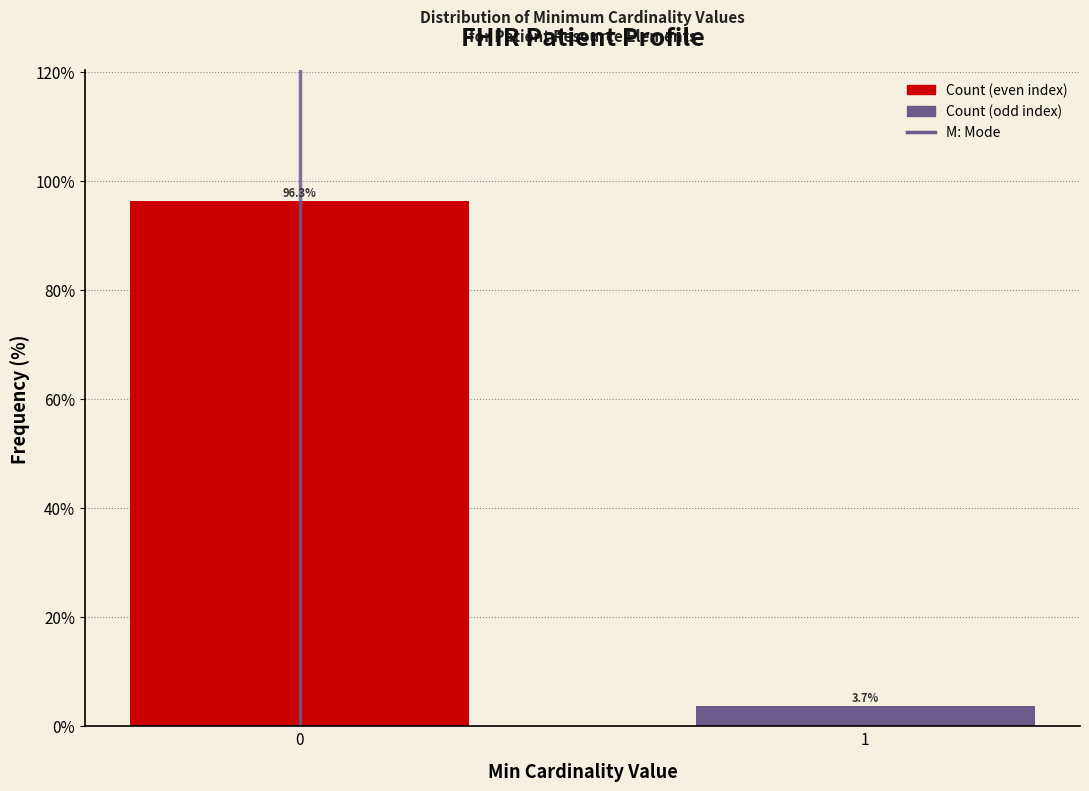

Reading right to left, extract all data points from this chart.

1=3.7	0=96.3